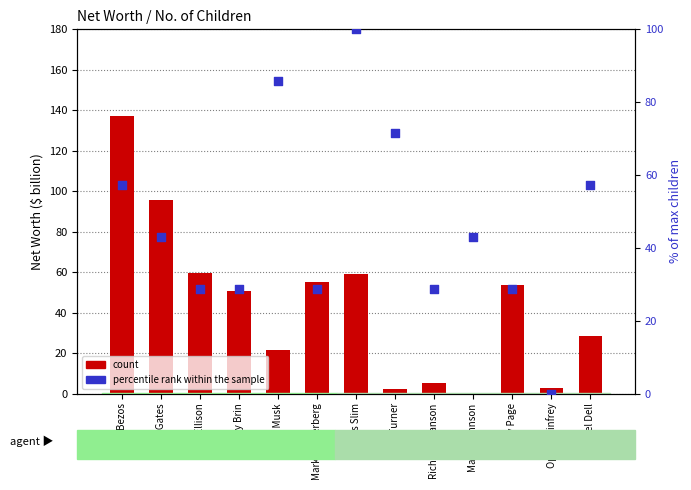

Is the value of percentile rank within the sample at Bill Gates greater than the value of count at Mark Zuckerberg?

No